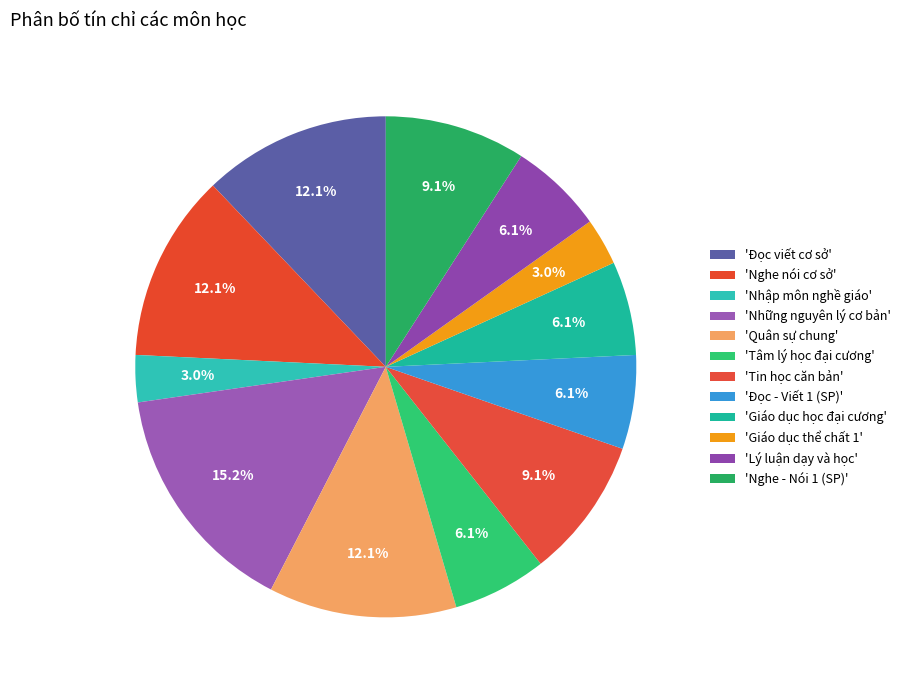

Count the number of slices in the pie.

12